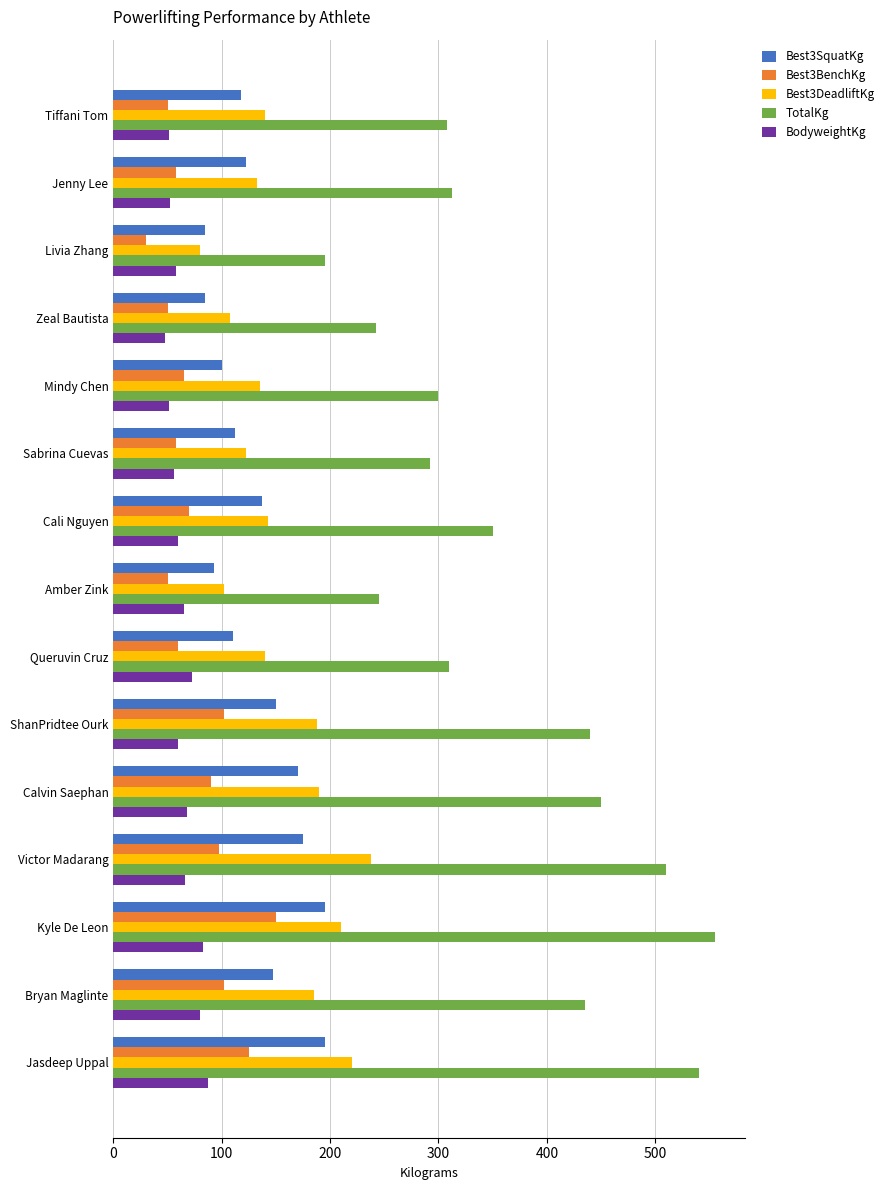

Which series has the largest total across all categories?

TotalKg